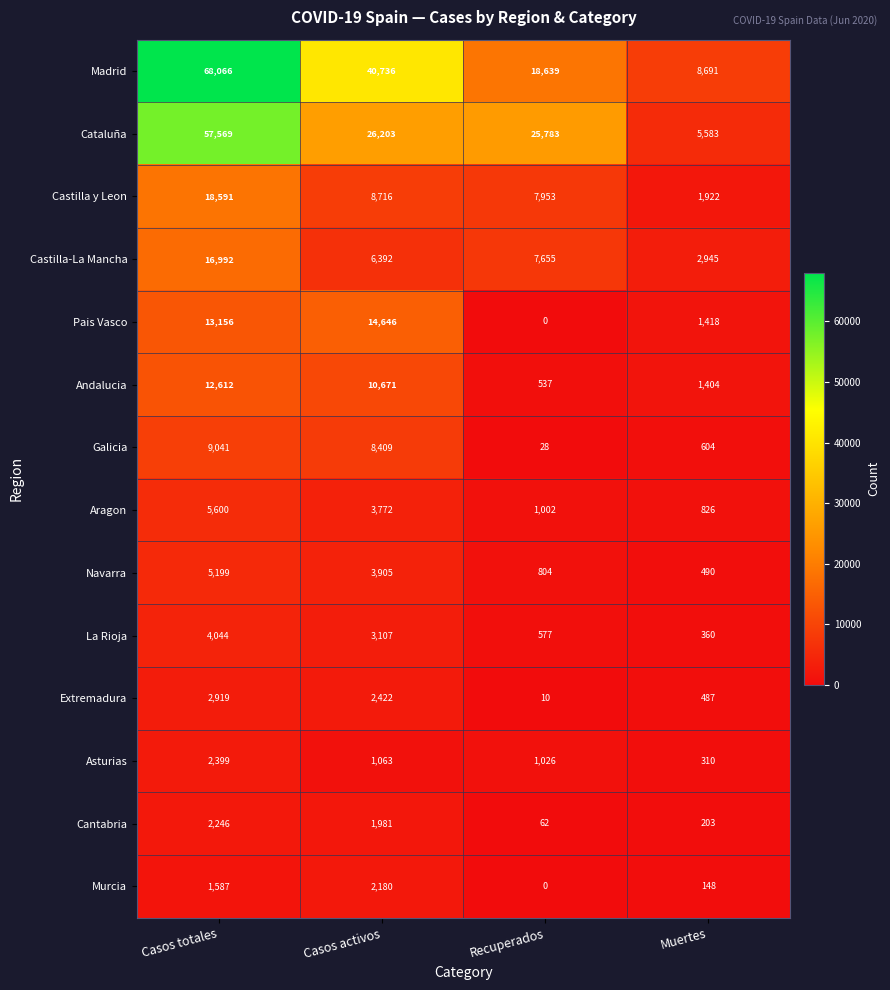

What is the difference between the second highest and minimum values in the Asturias series?

753